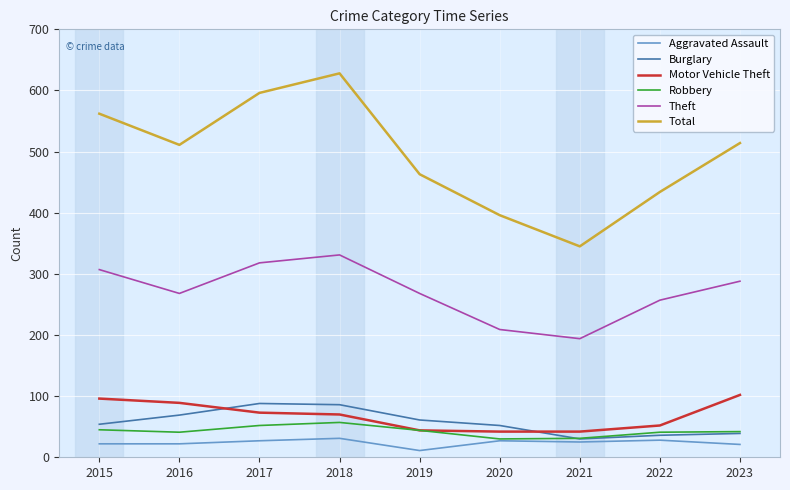

What is the approximate value of Aggravated Assault at 2020?

27